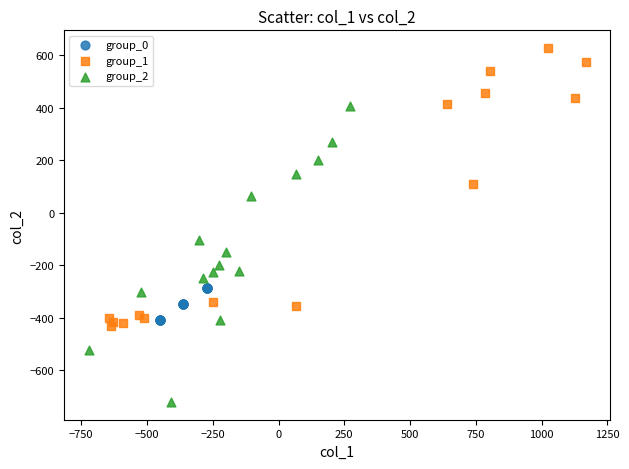

Which series reaches the maximum Y coordinate?

group_1